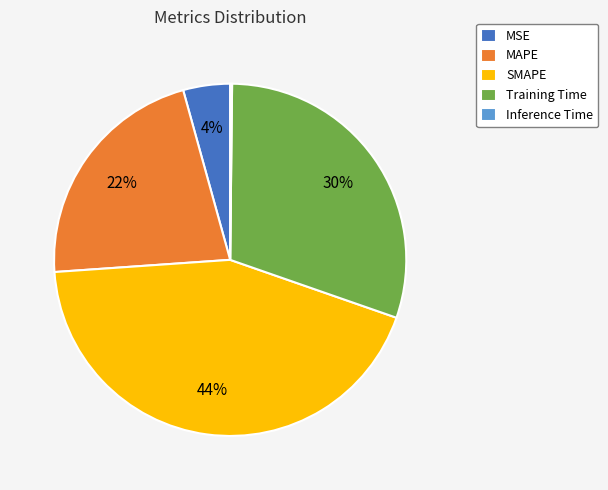

Is it true that MSE is 4% of the pie?

True